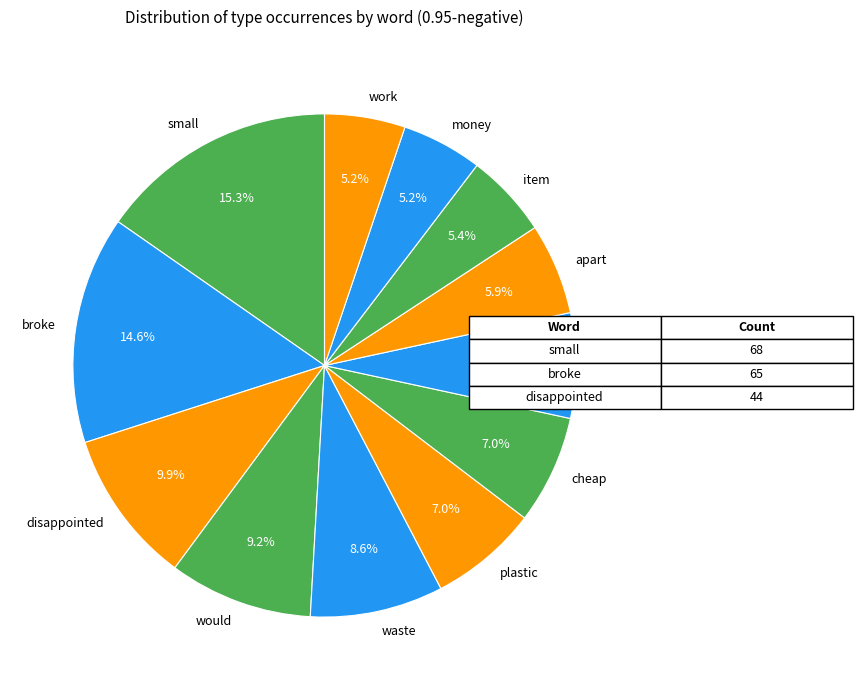

Is it true that small is 4% of the pie?

False